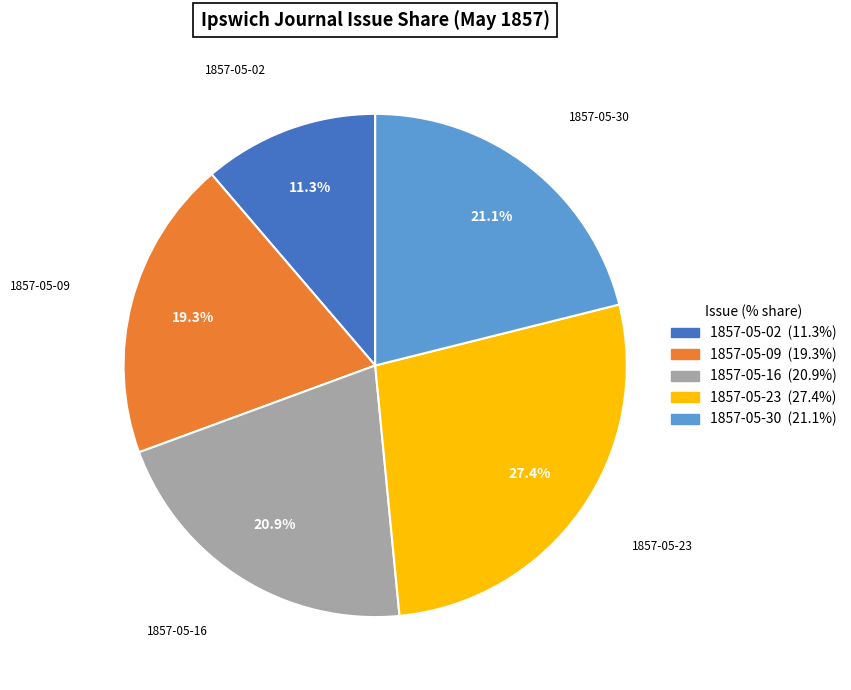

To the nearest percent, what is the average slice percentage?

20%